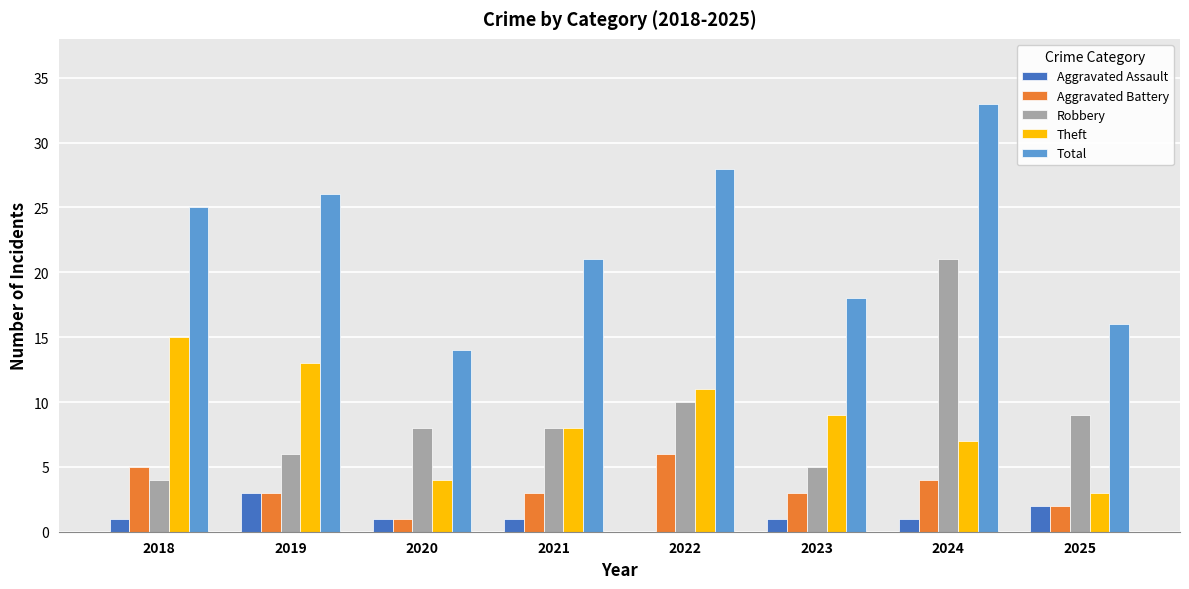

What is the total value across all series at 2025?

32